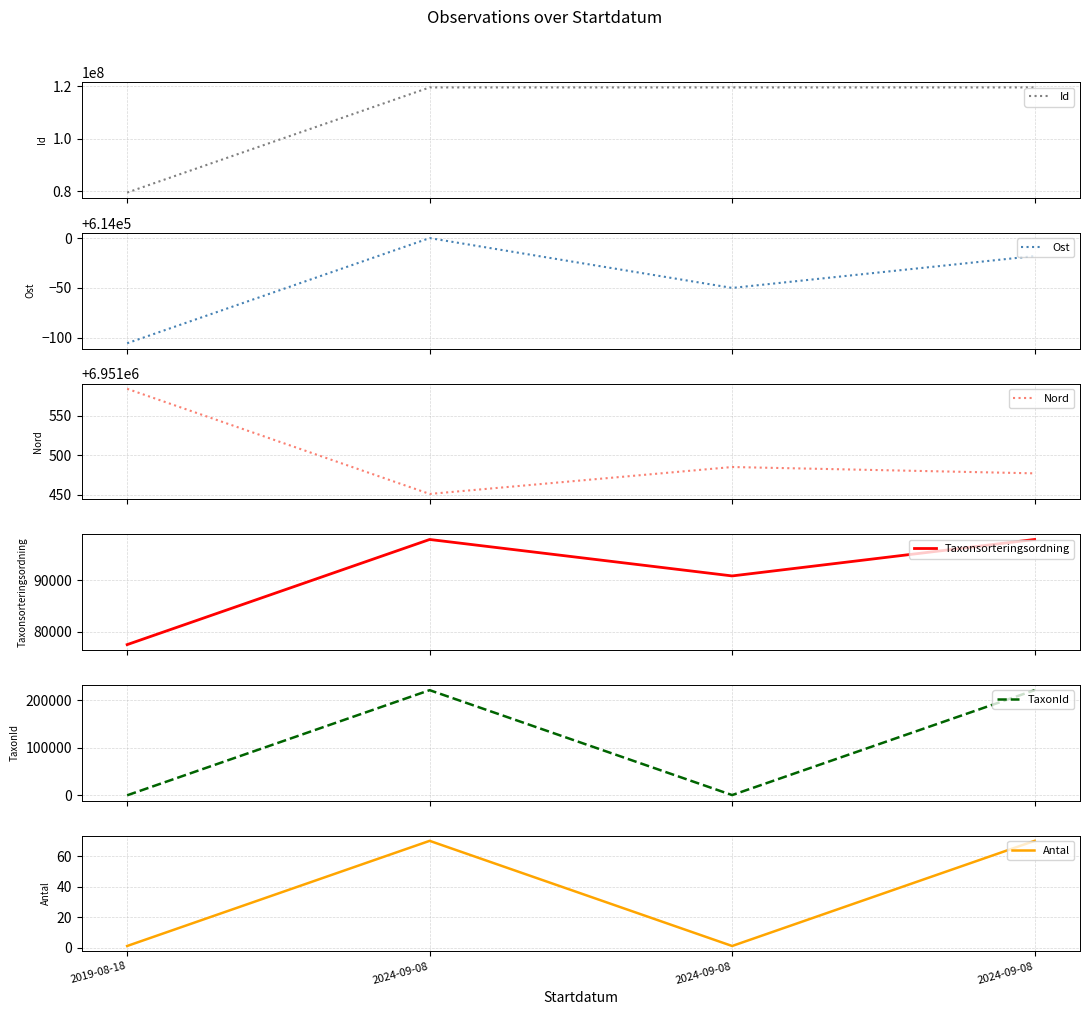

Reading right to left, list all the values displayed in this chart.

Id: 2024-09-08=119628857.0	2024-09-08=119628859.0	2024-09-08=119628855.0	2019-08-18=79468529.0
Ost: 2024-09-08=613982.0	2024-09-08=613950.0	2024-09-08=614000.0	2019-08-18=613894.5
Nord: 2024-09-08=6951477.0	2024-09-08=6951485.0	2024-09-08=6951451.0	2019-08-18=6951583.8
Taxonsorteringsordning: 2024-09-08=97907.0	2024-09-08=90846.0	2024-09-08=97907.0	2019-08-18=77541.0
TaxonId: 2024-09-08=220787.0	2024-09-08=658.0	2024-09-08=220787.0	2019-08-18=185.0
Antal: 2024-09-08=70.0	2024-09-08=1.0	2024-09-08=70.0	2019-08-18=1.0